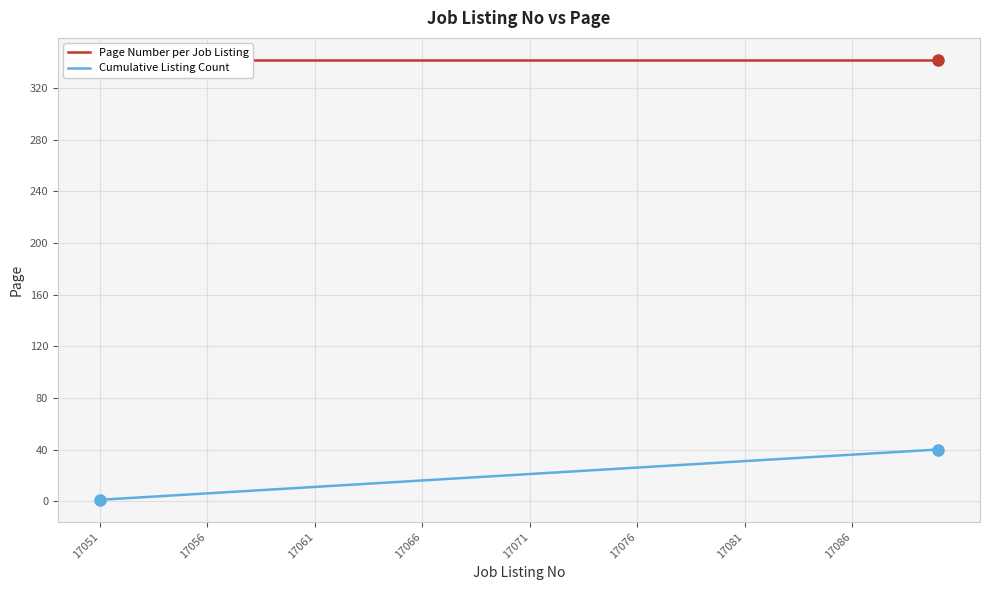

What is the value of the Cumulative Listing Count point at the 22nd from the left?

22